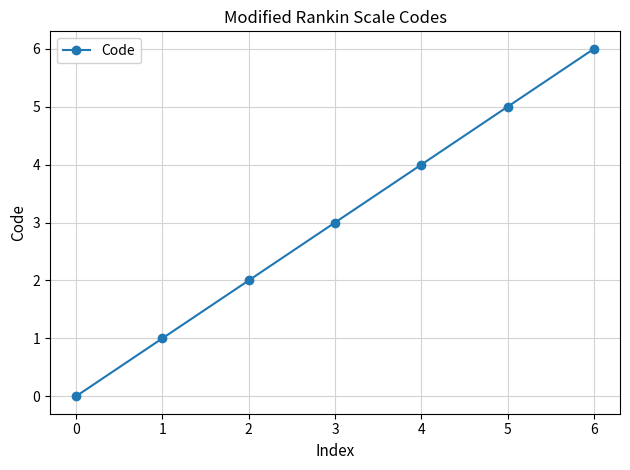

True or false: there are more than 2 points higher than both neighbors.

False